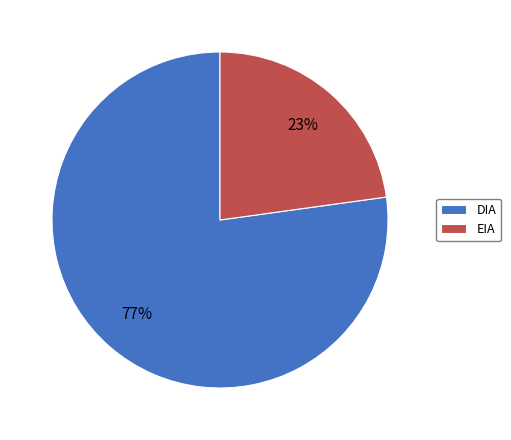

The DIA slice represents 77% of the pie. True or false?

True